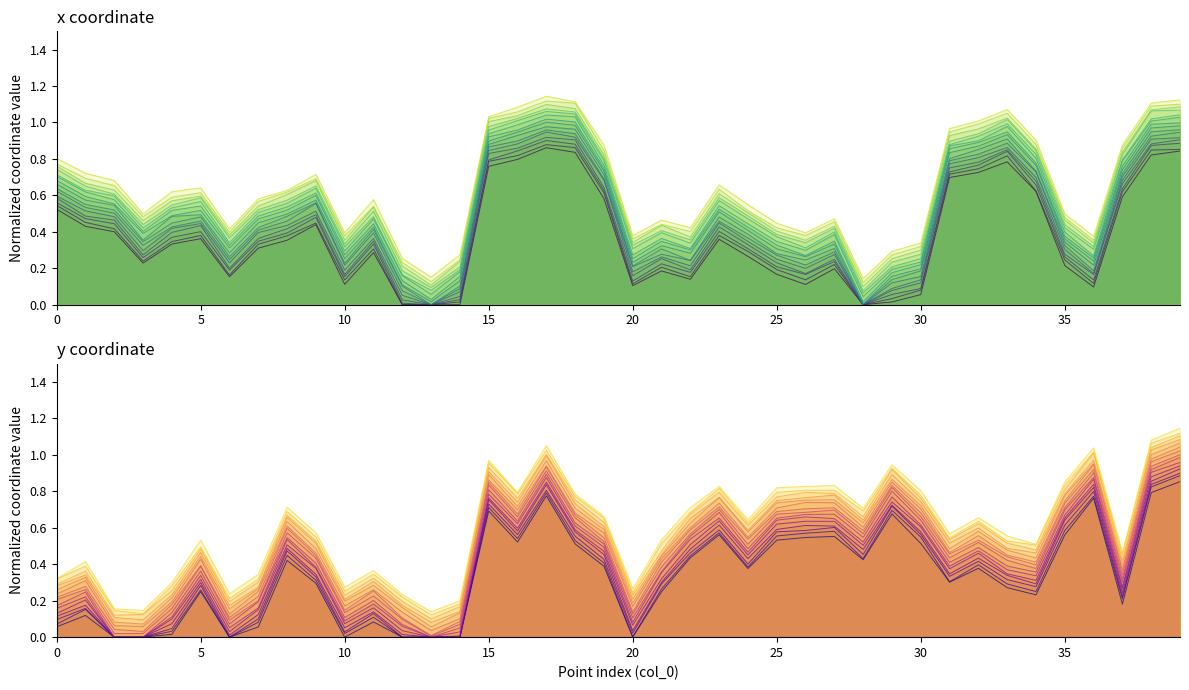

At how many categories does at least one series exceed 0?

40